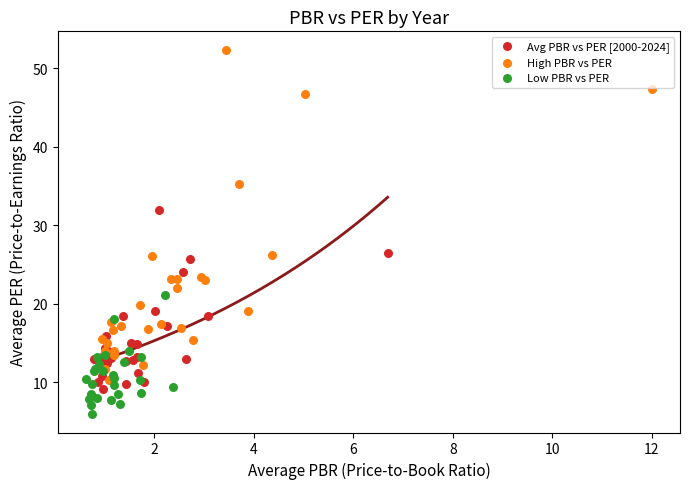

Which series has the widest spread of Y values?

High PBR vs PER